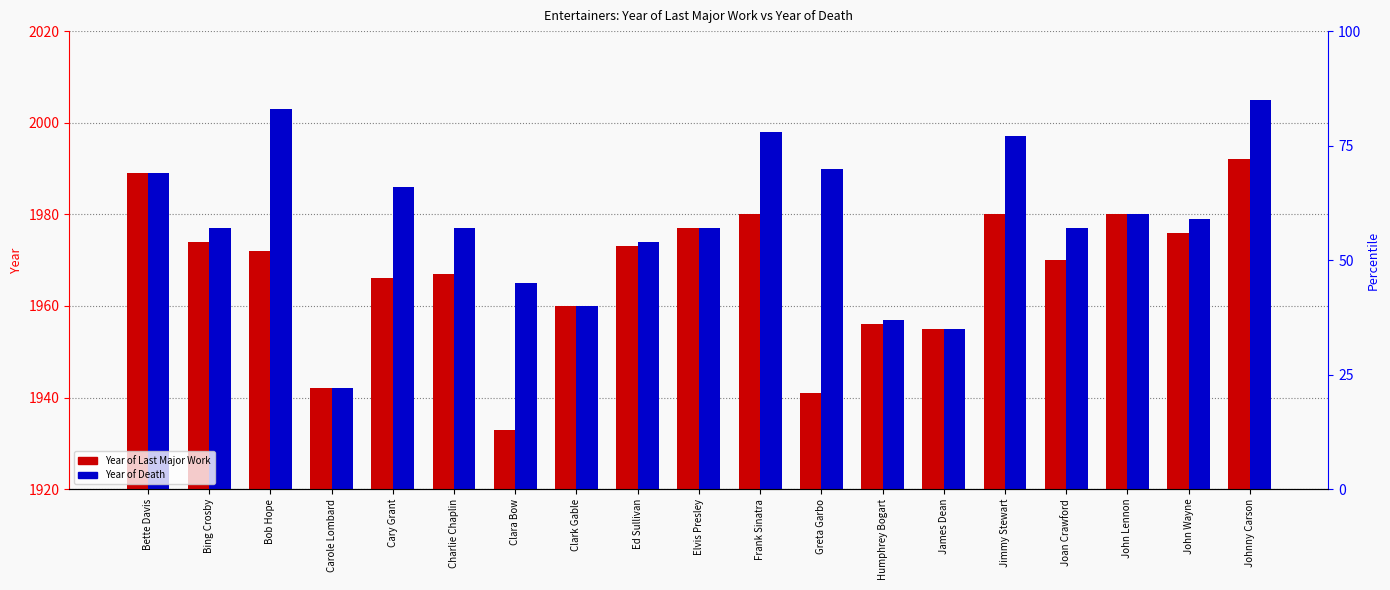

What is the spread (max minus min) of values at Greta Garbo?

49